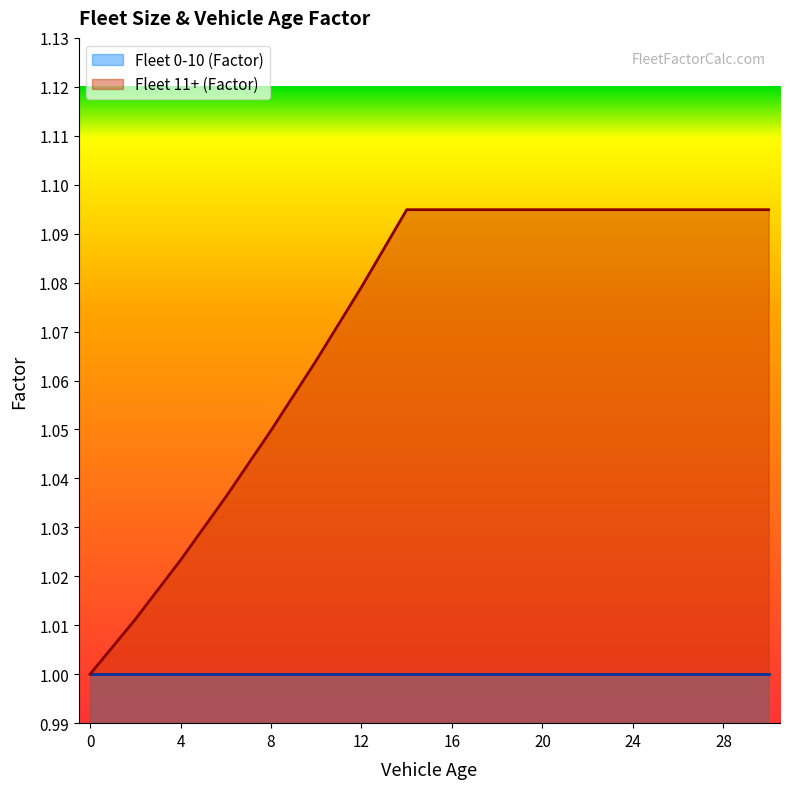

True or false: the data has more than 1 interior local peaks.

False